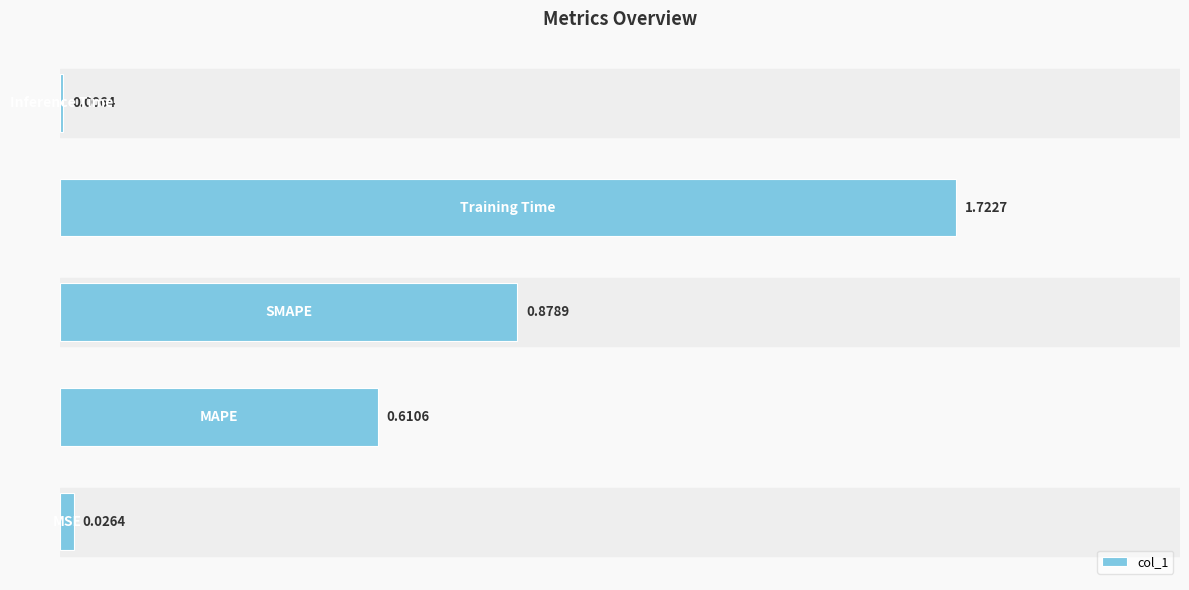

What is the sum of all values?

3.2